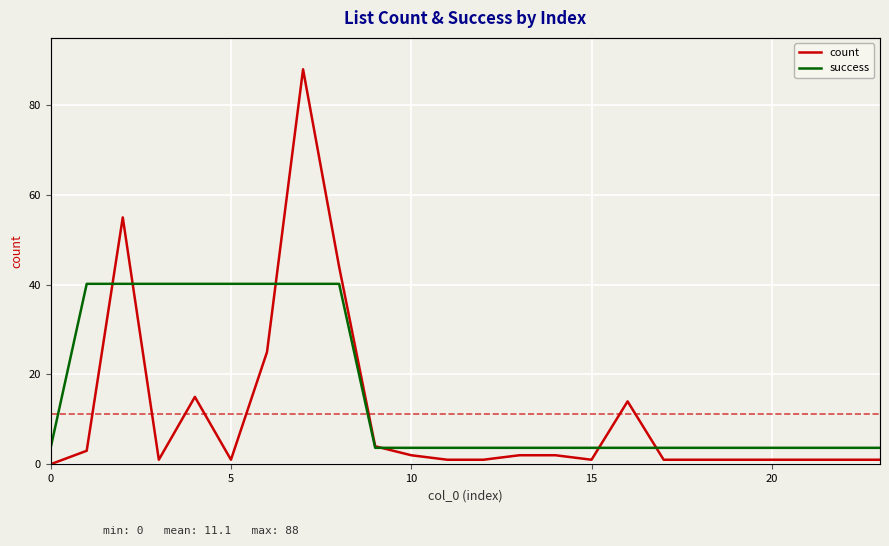

The count series shows 0 at 0. True or false?

True